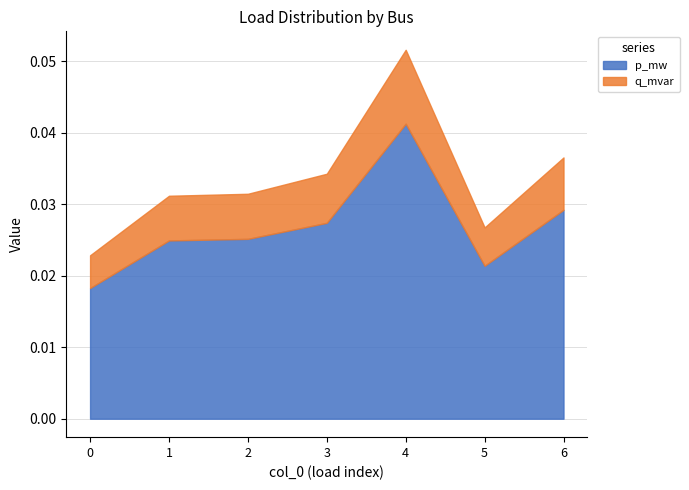

Is it true that p_mw equals 0.0 at 6?

False